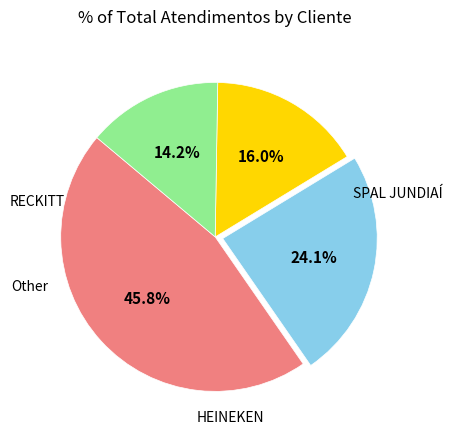

Is there any slice that represents more than half of the pie?

No